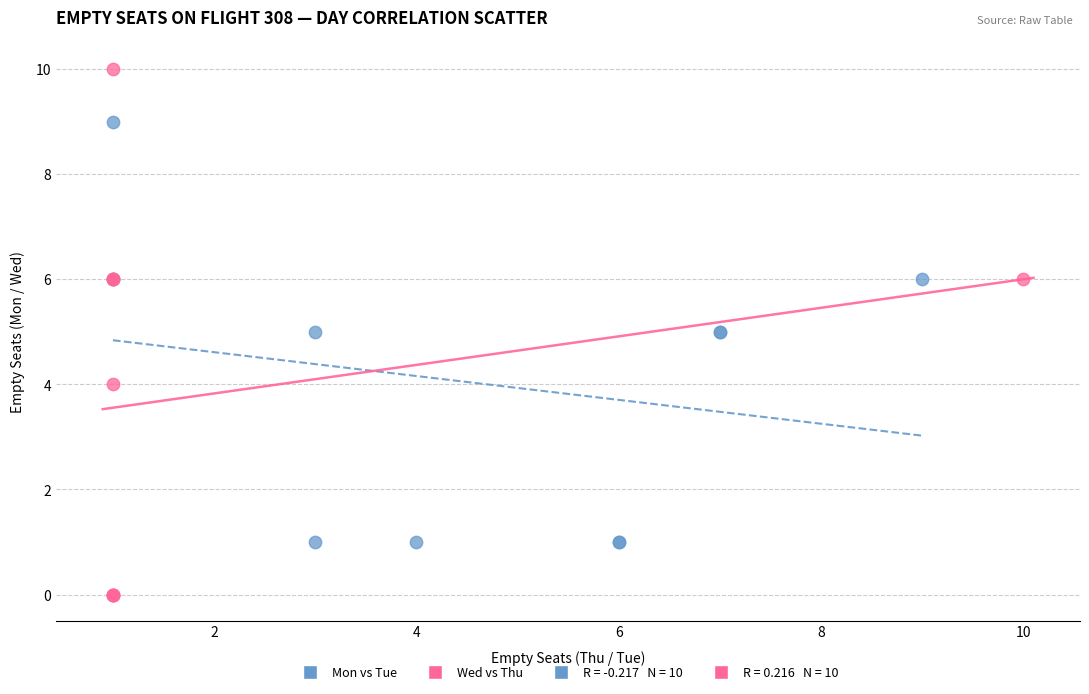

Which series reaches the minimum Y coordinate?

Wed vs Thu